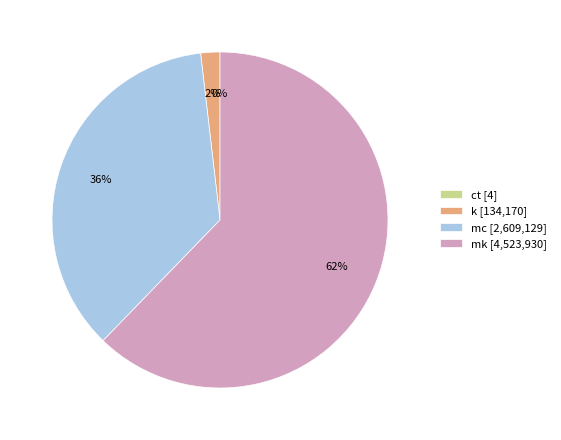

What is the ratio of the value at mc to the value at mk?

0.6